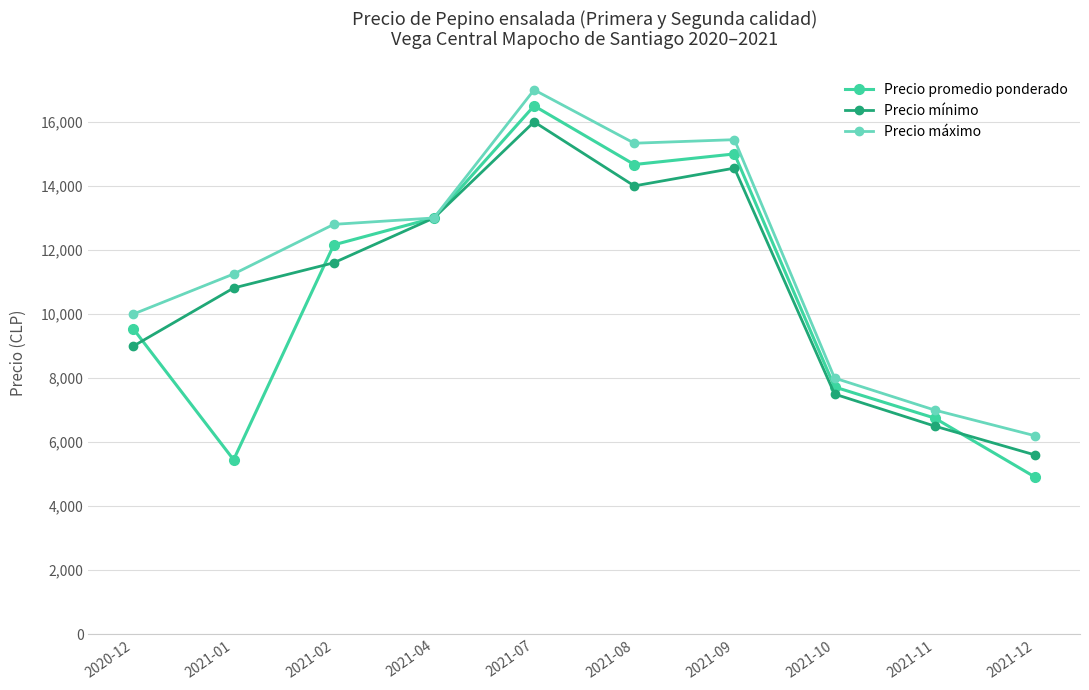

At which category is the sum across all series the highest?

2021-07